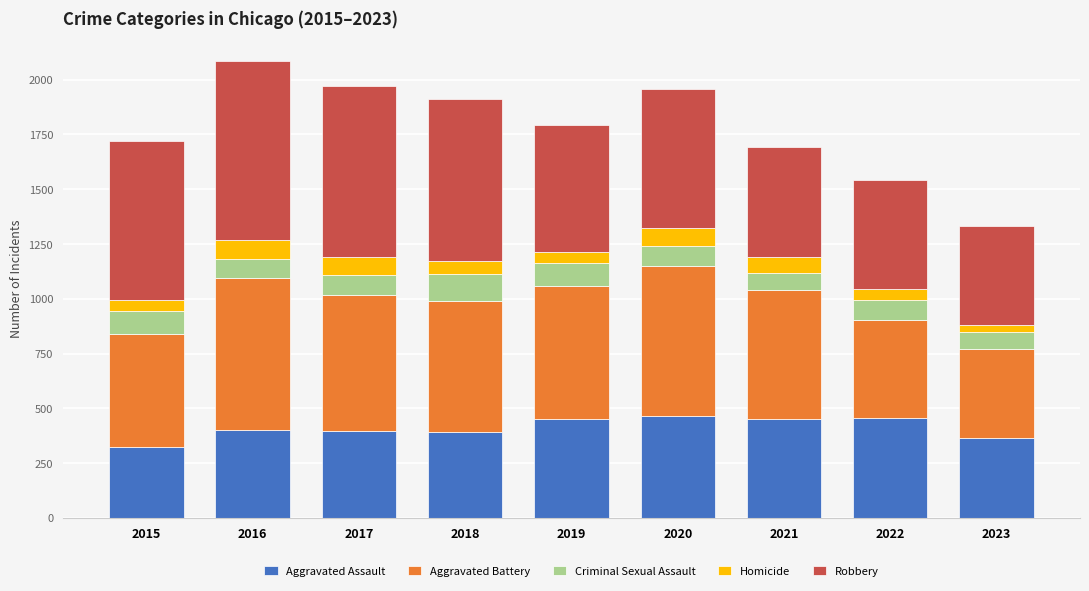

What is the difference between the Aggravated Assault values at 2022 and 2021?

5